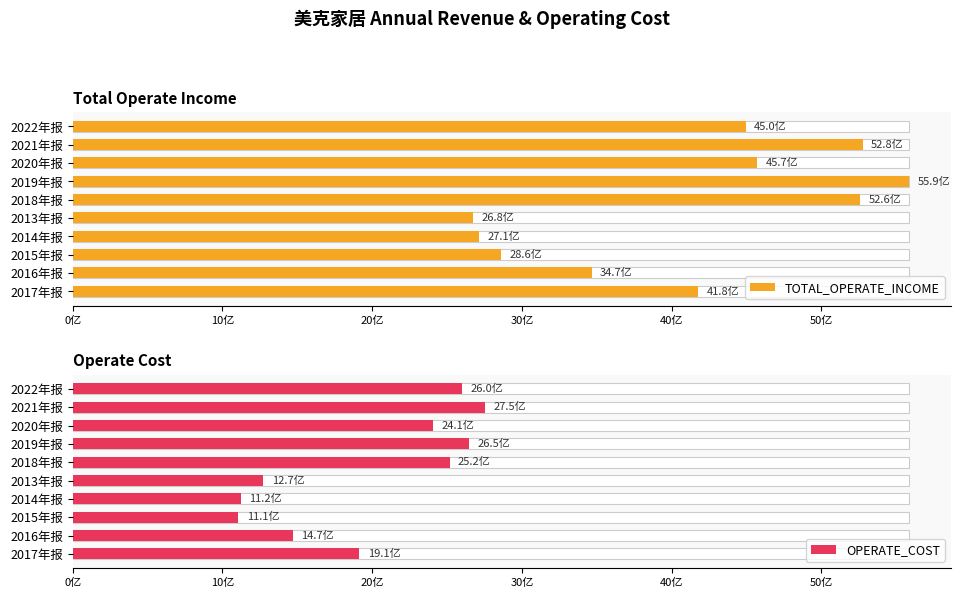

The value of OPERATE_COST at 2016年报 is 1986415343.6. True or false?

False